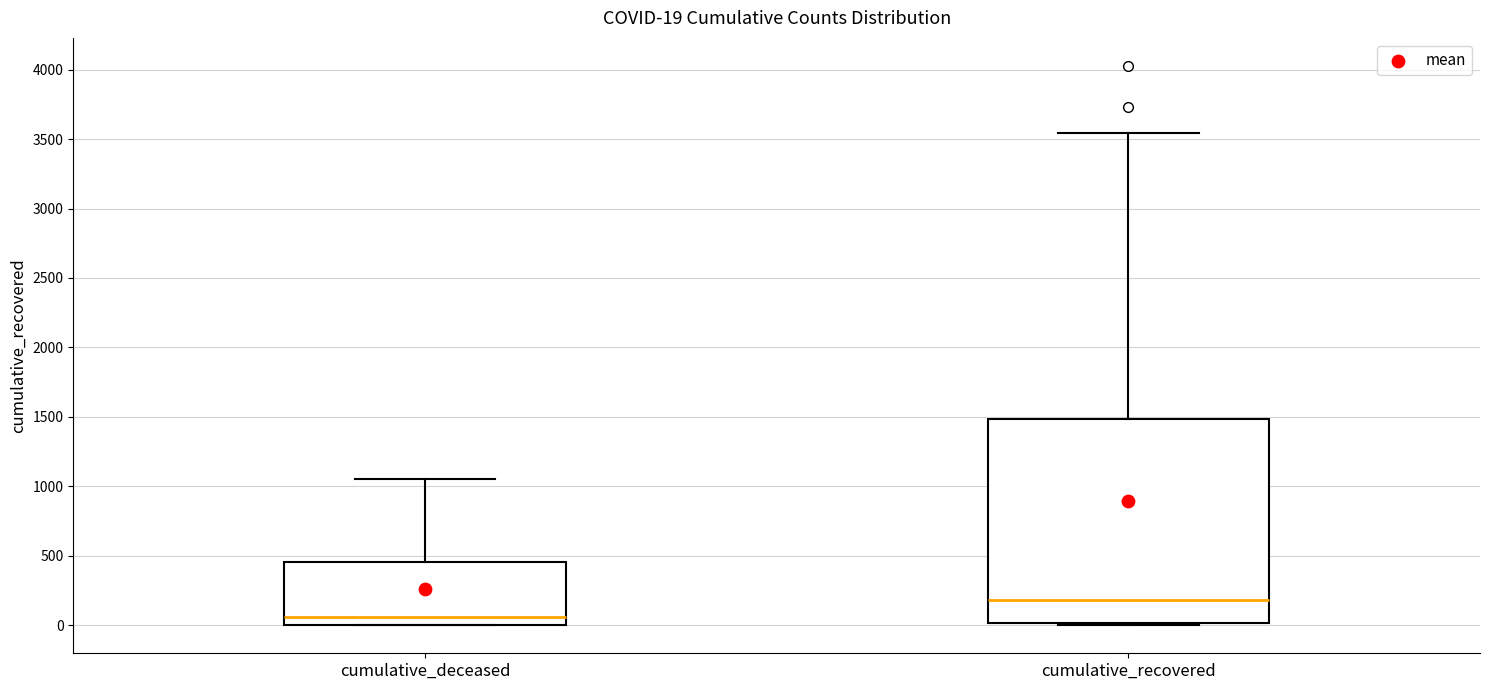

Which box is the tallest, from its lower edge to its upper edge?

cumulative_recovered